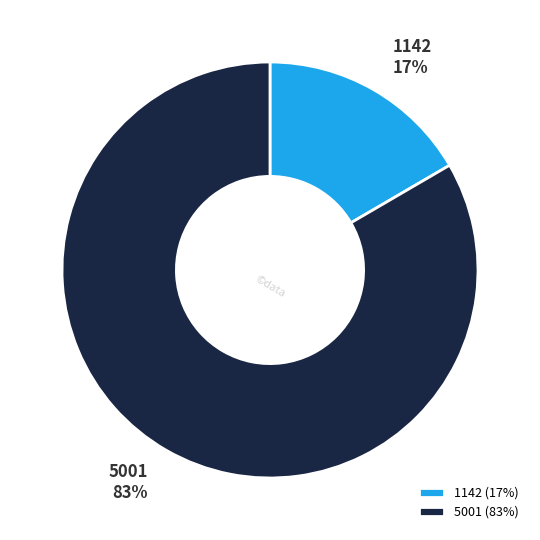

Between 5001 and 1142, which is larger?

5001